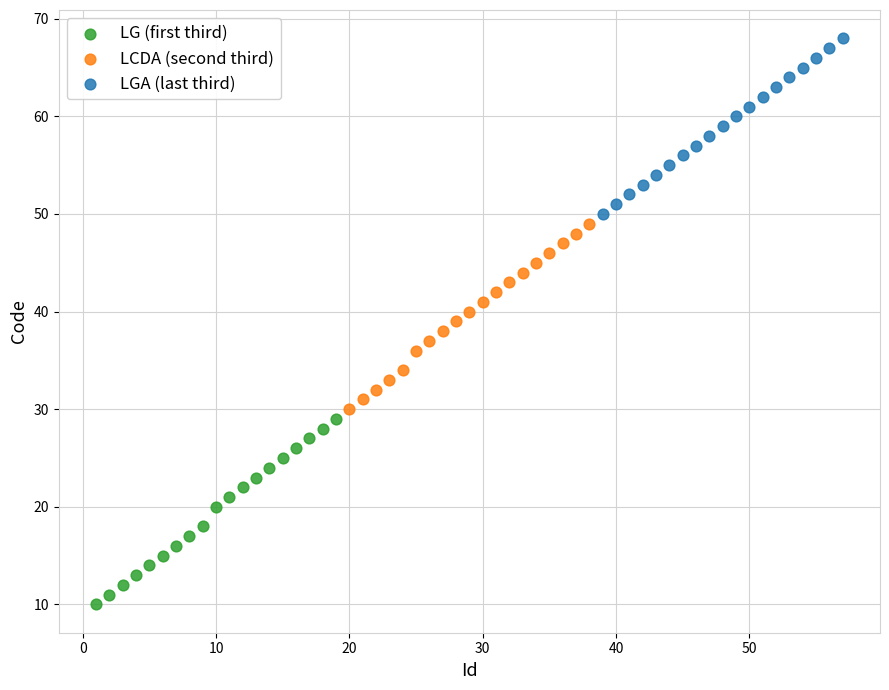

Which series contains the highest Y value?

LGA (last third)